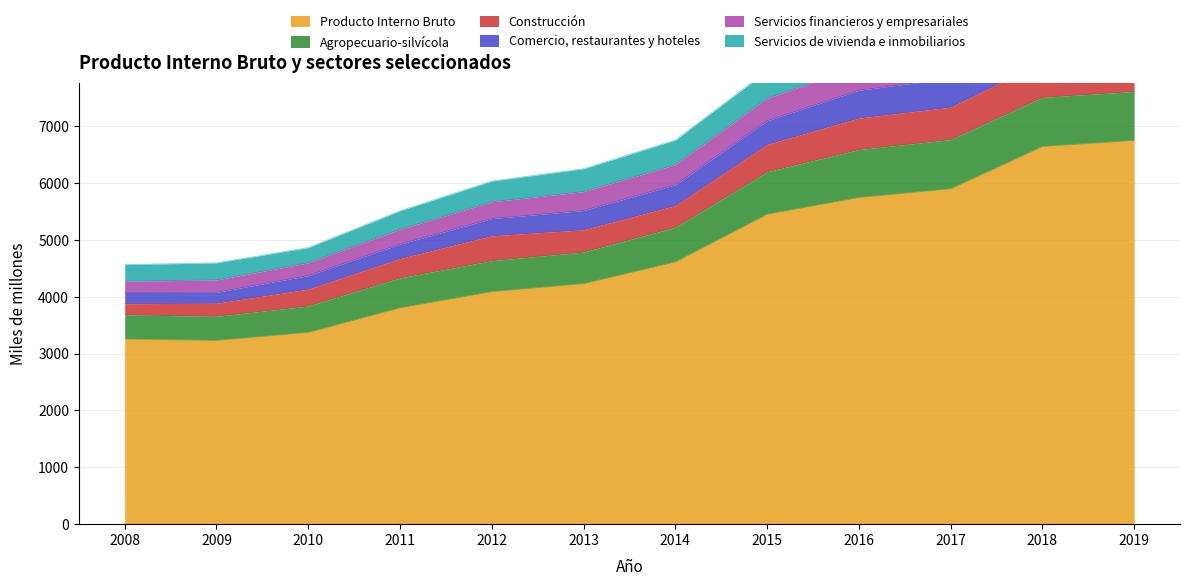

True or false: Producto Interno Bruto and Servicios de vivienda e inmobiliarios cross at least once.

False